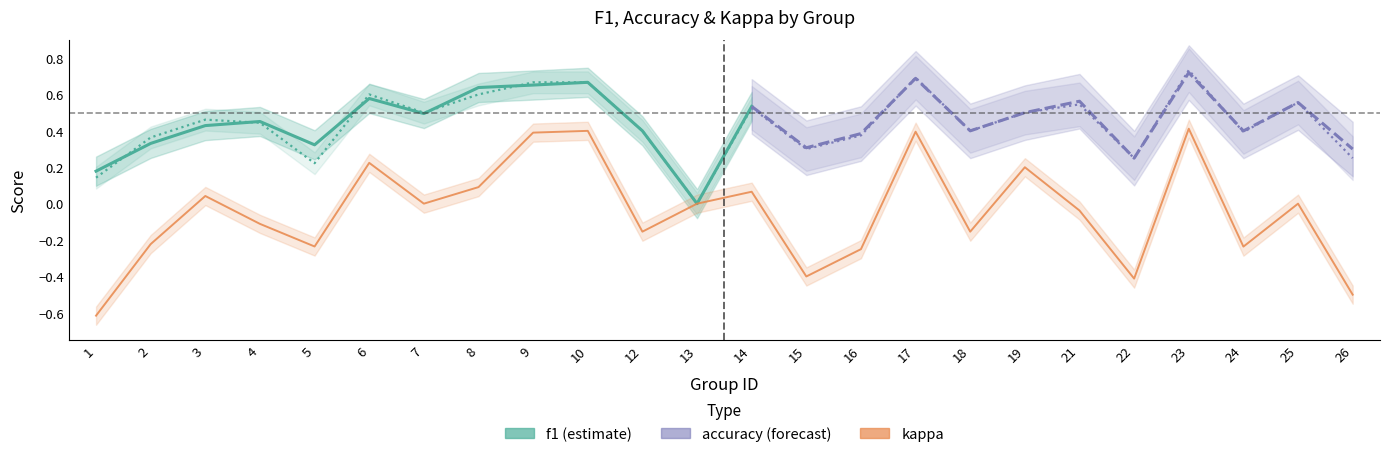

At how many categories does at least one series exceed 0?

23